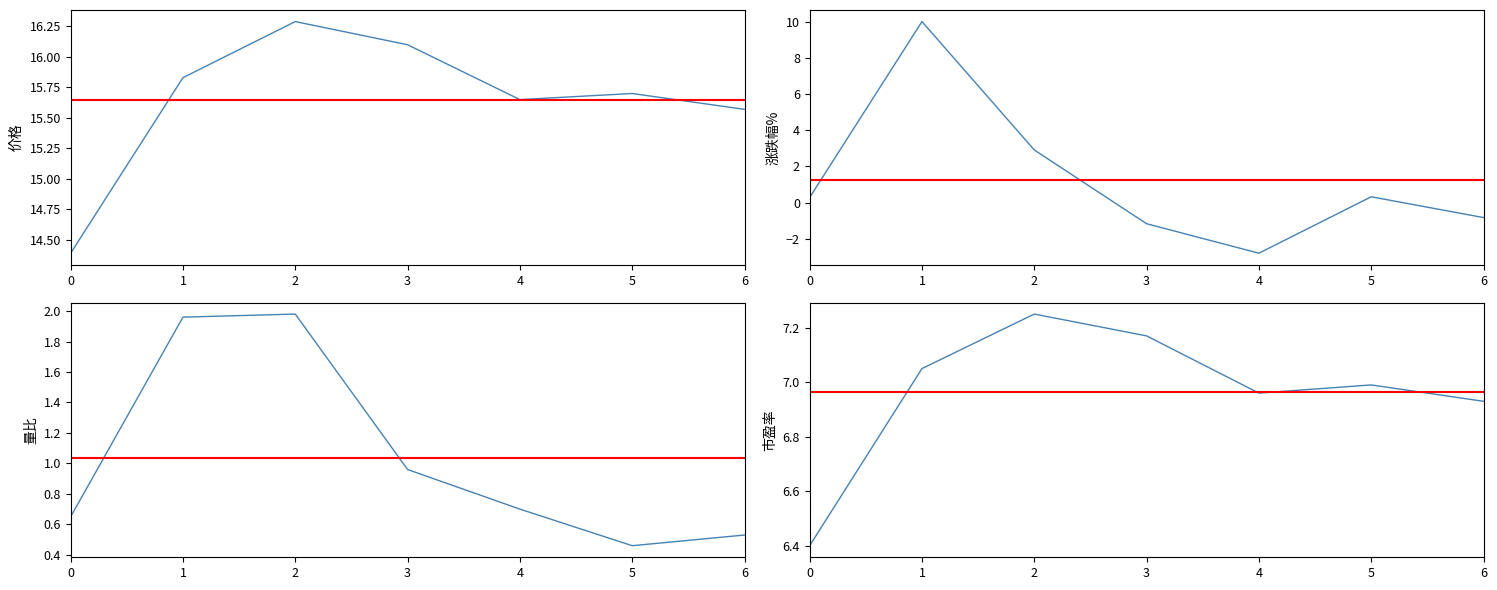

True or false: 量比 has a value of 0.7 at 0.

True